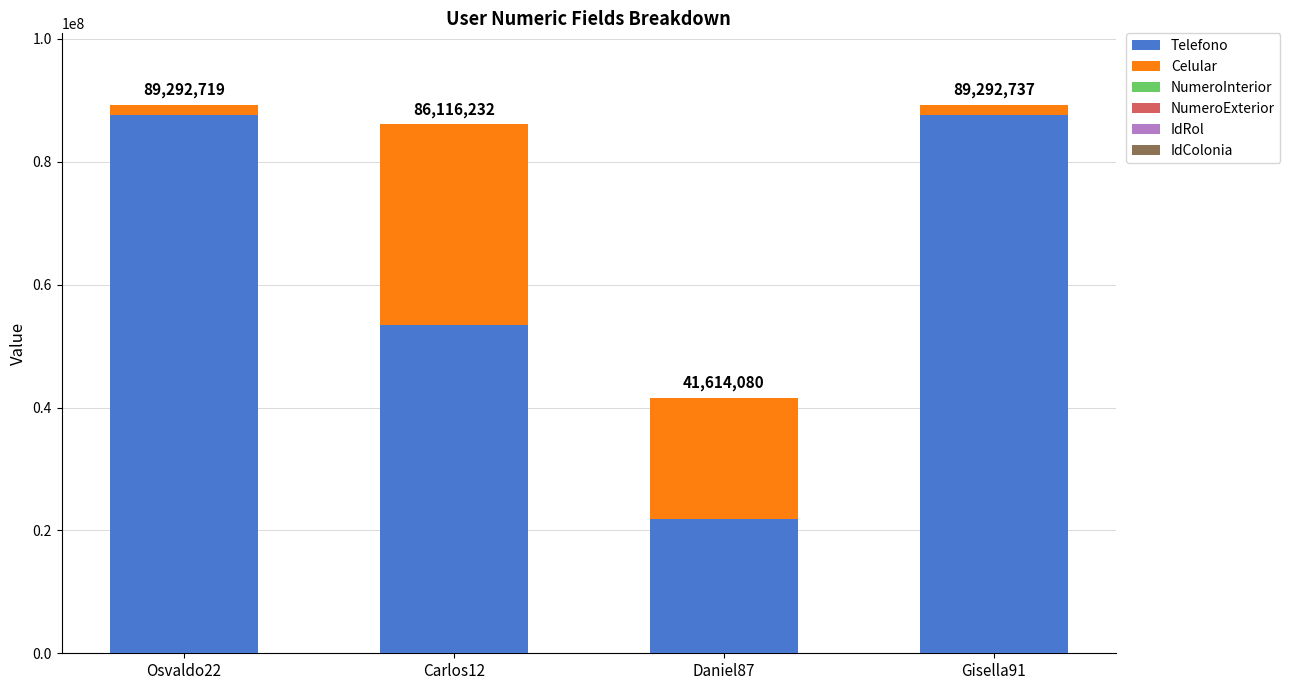

Are the bars grouped side by side (vs. stacked)?

No